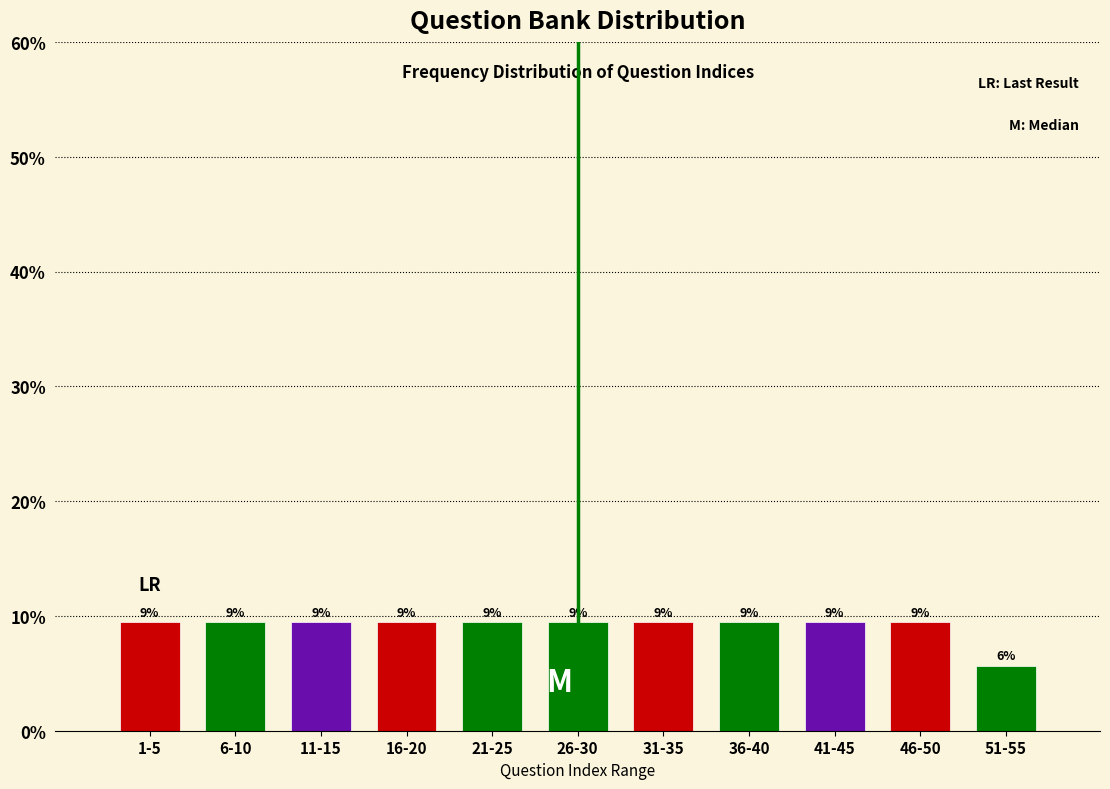

How many bars are there in total?

11